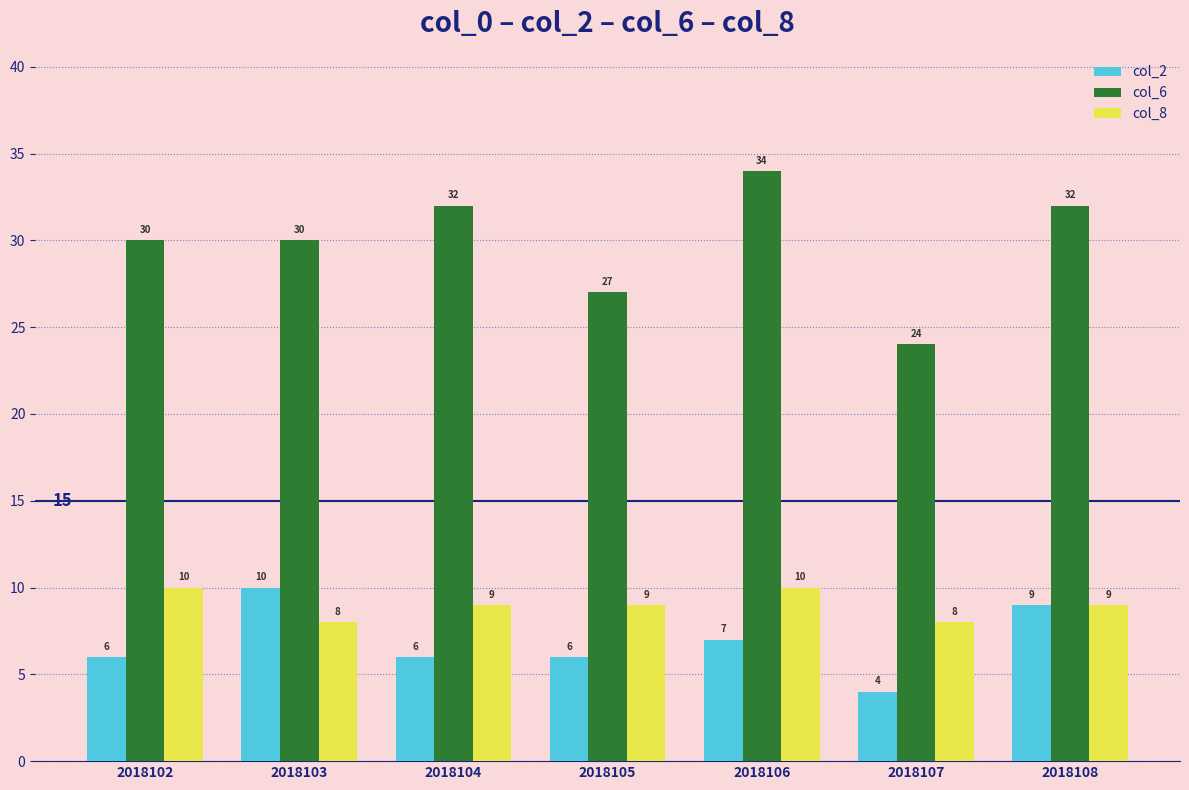

How many categories are shown in the chart?

7